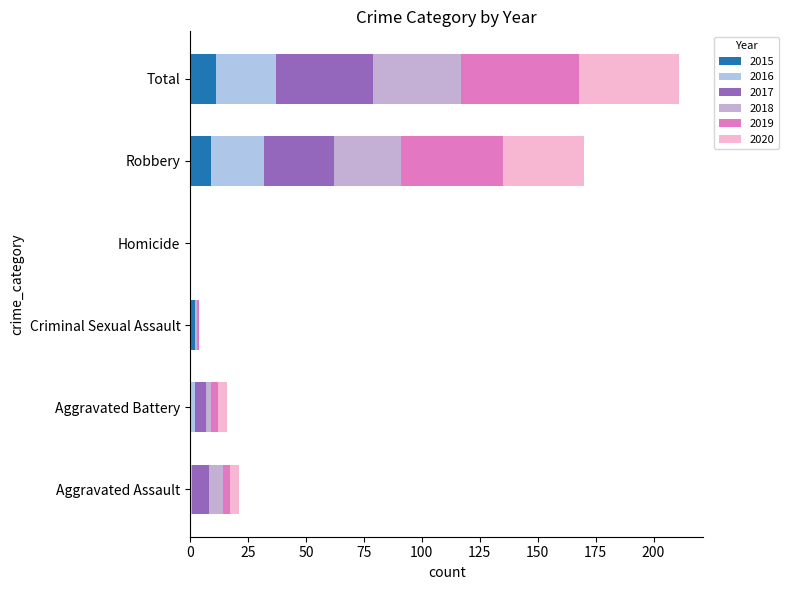

Where is 2019 nearest to the value 25?

Robbery